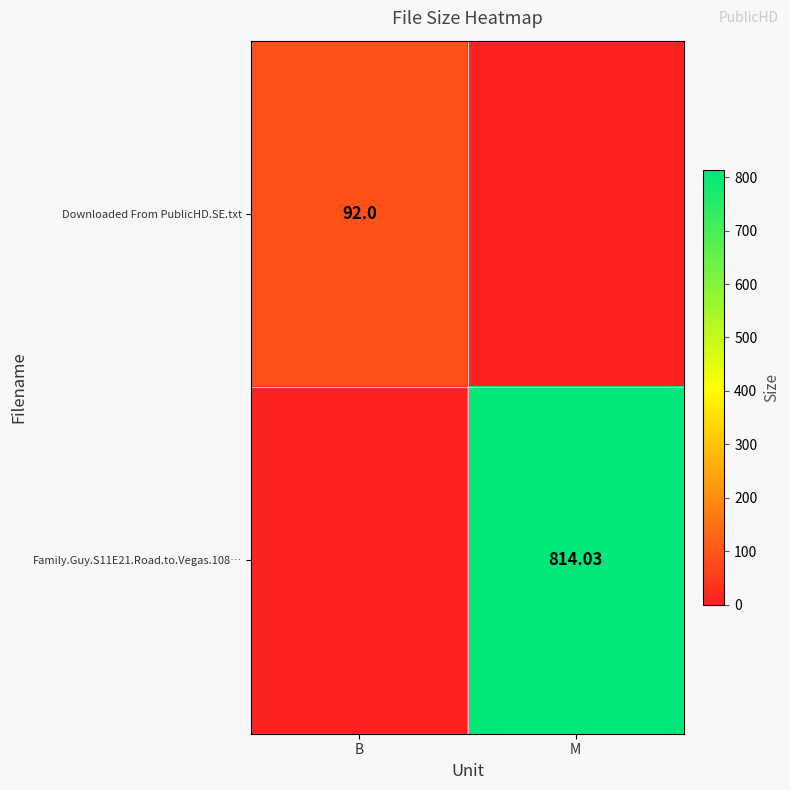

At which label does Family.Guy.S11E21.Road.to.Vegas.108… reach its minimum?

B